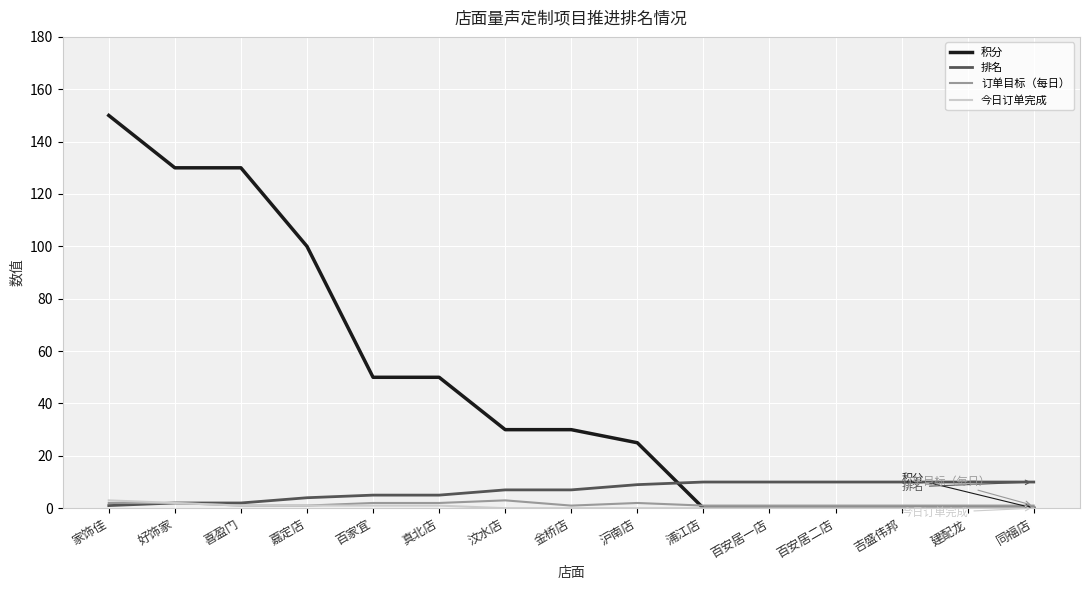

Does the chart have visible grid lines?

Yes